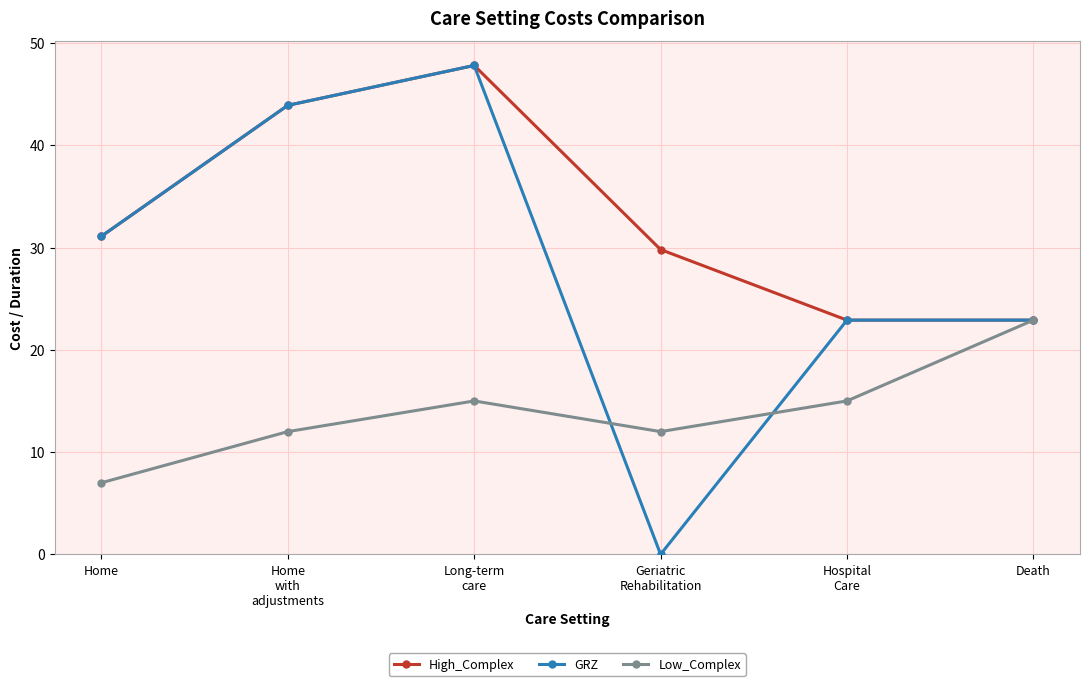

Rank the series by their average value, from highest to lowest.

High_Complex, GRZ, Low_Complex